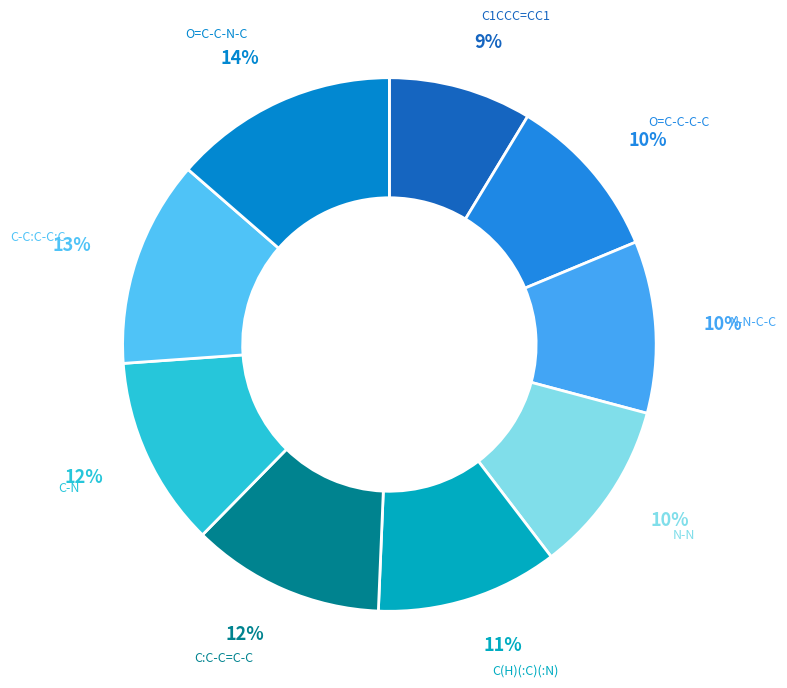

How many segments does this pie chart have?

9